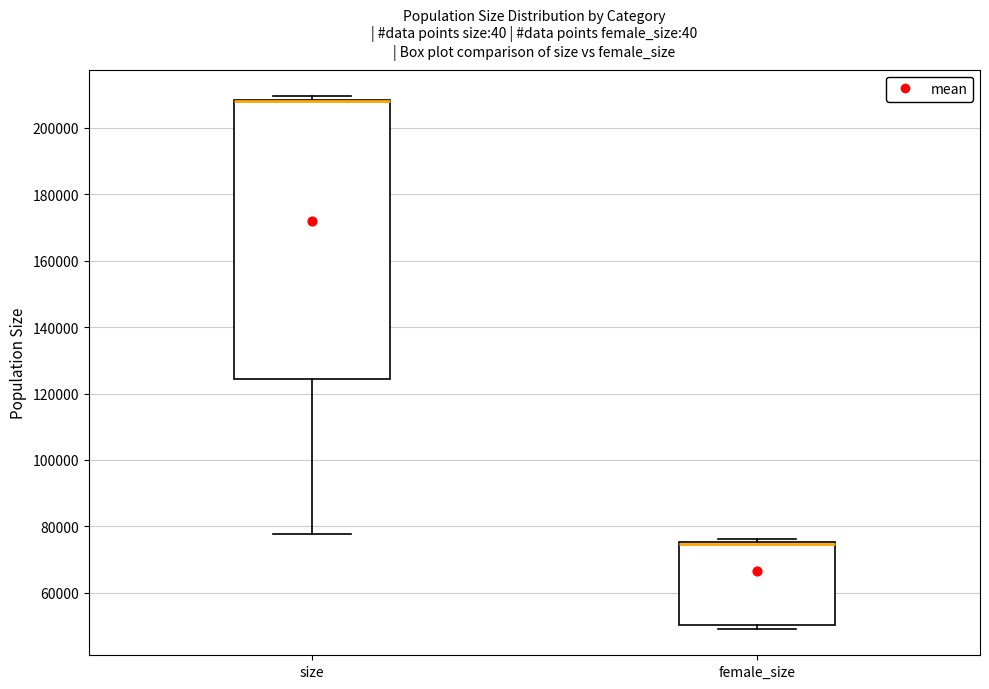

Reading left to right, transcribe this box plot: for each box, give where its median line is, the range the box spans, and where its two whiskers end, as read against the y-axis. The values are not printed on the chart, so give them approximately, as read against the axis.

size: median 208000 (drawn on the box's upper edge), box 124000 to 208000, whiskers 78000 to 210000
female_size: median 74000 (drawn on the box's upper edge), box 50000 to 76000, whiskers 50000 (just below the box's lower edge) to 76000 (just above the box's upper edge)